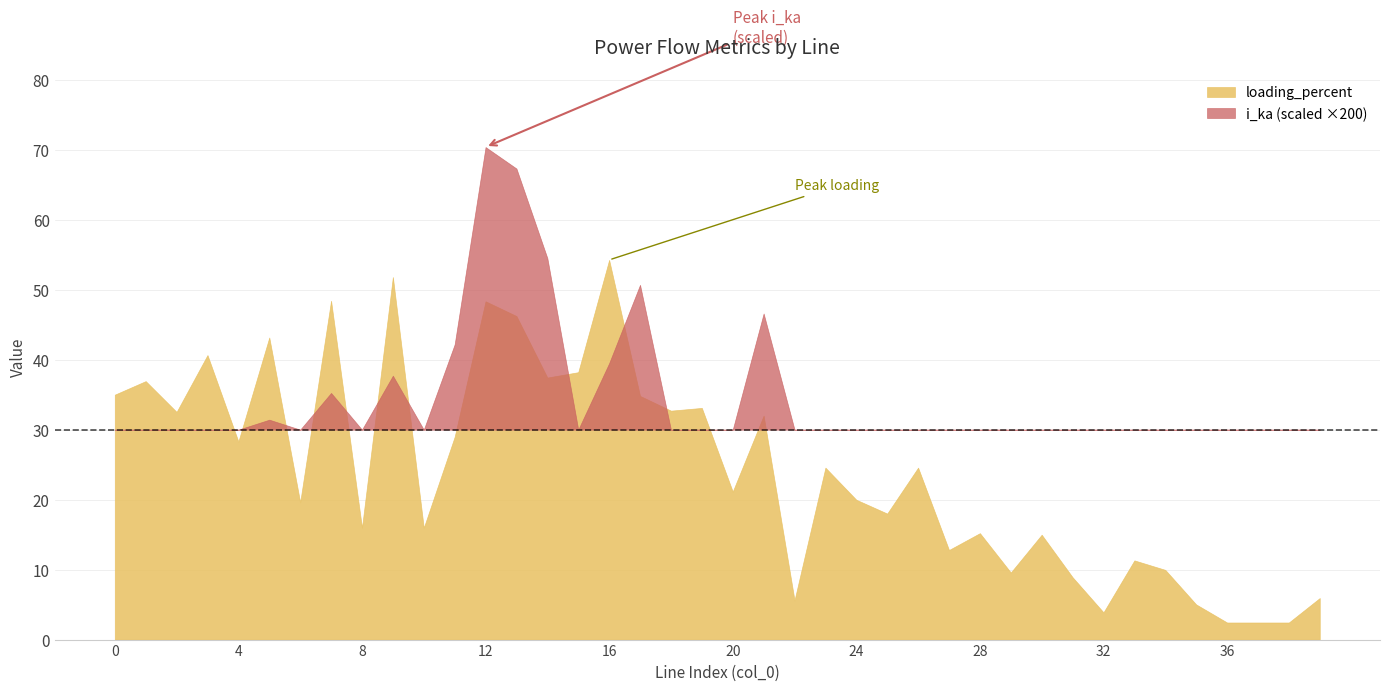

What is the difference between the maximum and minimum values in the loading_percent series?

51.8